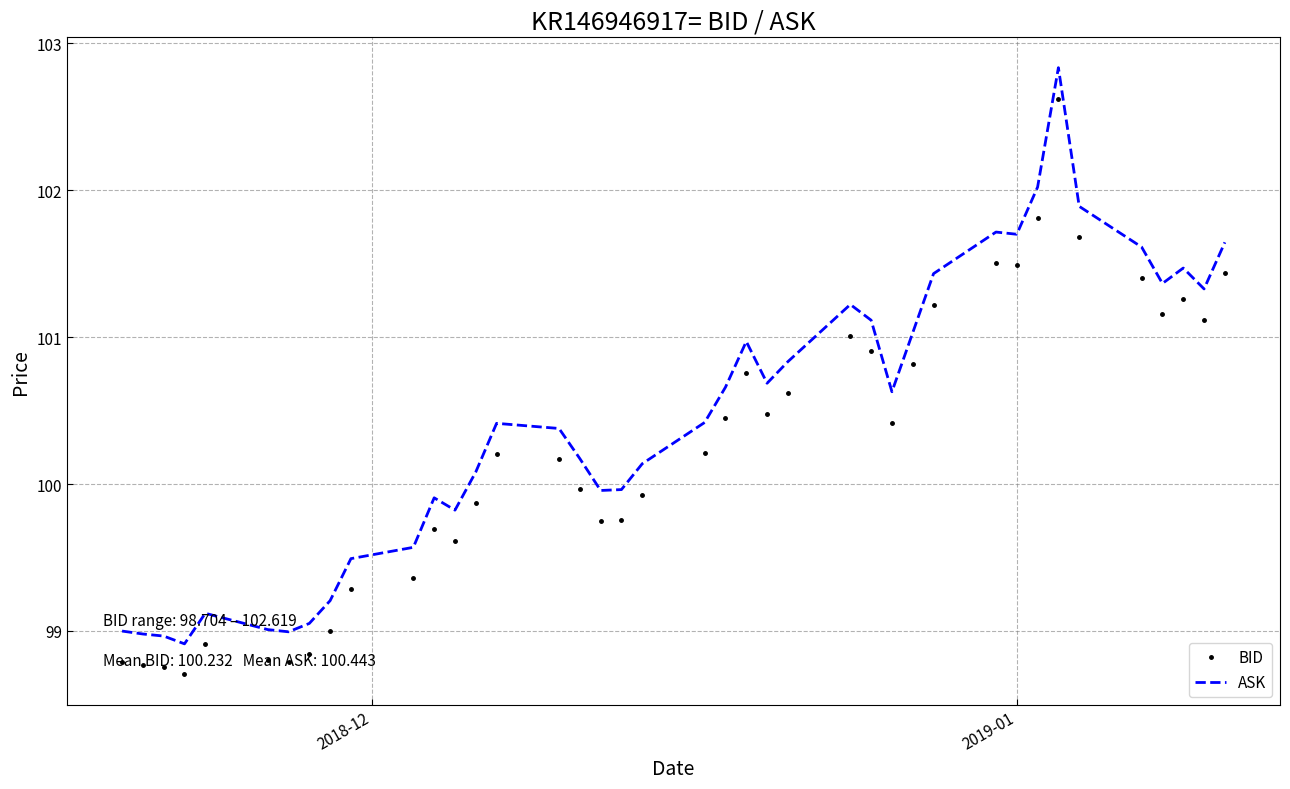

Count the number of categories in the chart.

40